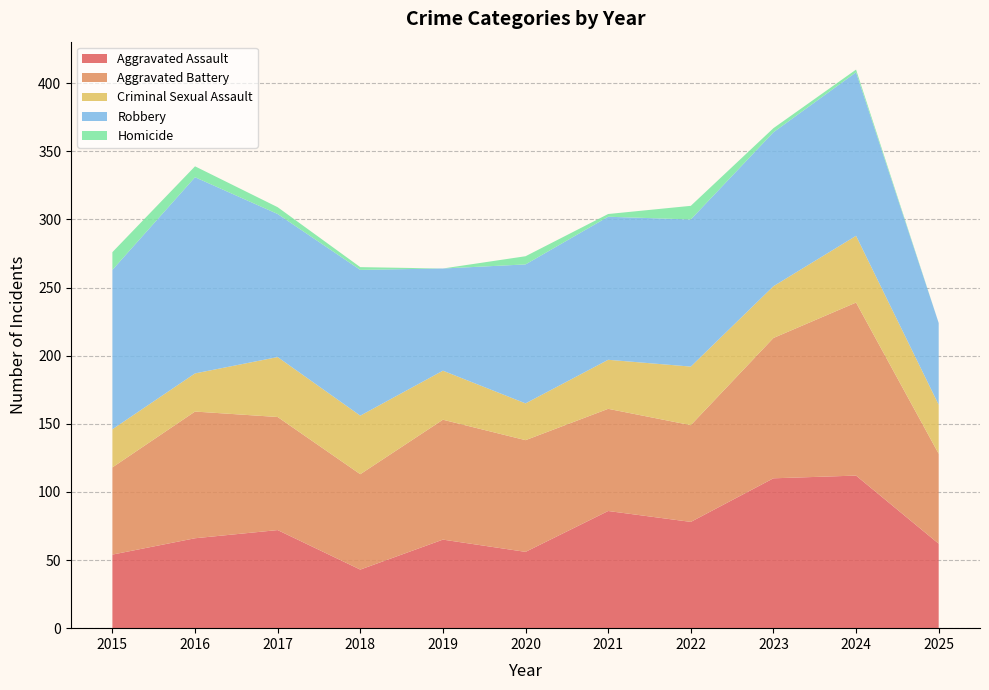

Reading left to right, what are all the values shown in this chart?

Aggravated Assault: 2015=54	2016=66	2017=72	2018=43	2019=65	2020=56	2021=86	2022=78	2023=110	2024=112	2025=62
Aggravated Battery: 2015=64	2016=93	2017=83	2018=70	2019=88	2020=82	2021=75	2022=71	2023=103	2024=127	2025=66
Criminal Sexual Assault: 2015=28	2016=28	2017=44	2018=43	2019=36	2020=27	2021=36	2022=43	2023=38	2024=49	2025=36
Robbery: 2015=117	2016=144	2017=105	2018=107	2019=75	2020=102	2021=105	2022=108	2023=113	2024=120	2025=60
Homicide: 2015=13	2016=8	2017=5	2018=2	2019=0	2020=6	2021=2	2022=10	2023=3	2024=2	2025=0